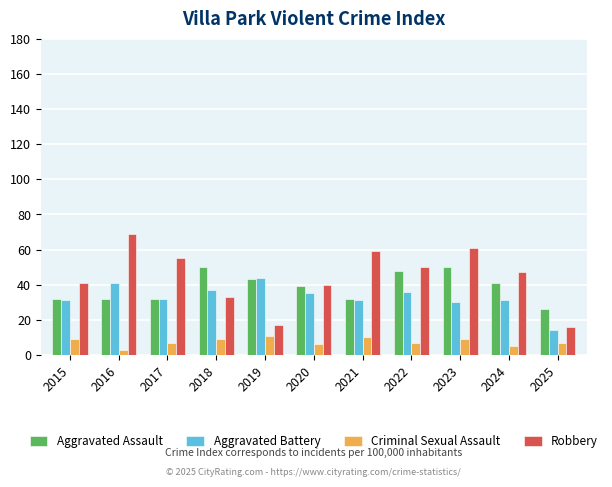

Rank the series at 2018 from highest to lowest value.

Aggravated Assault, Aggravated Battery, Robbery, Criminal Sexual Assault